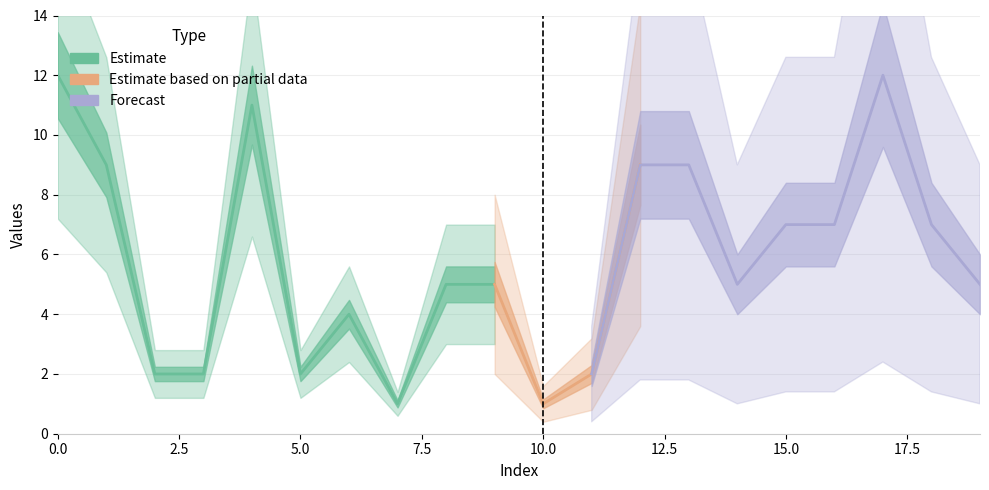

Is it true that the value at 11 is 2?

True